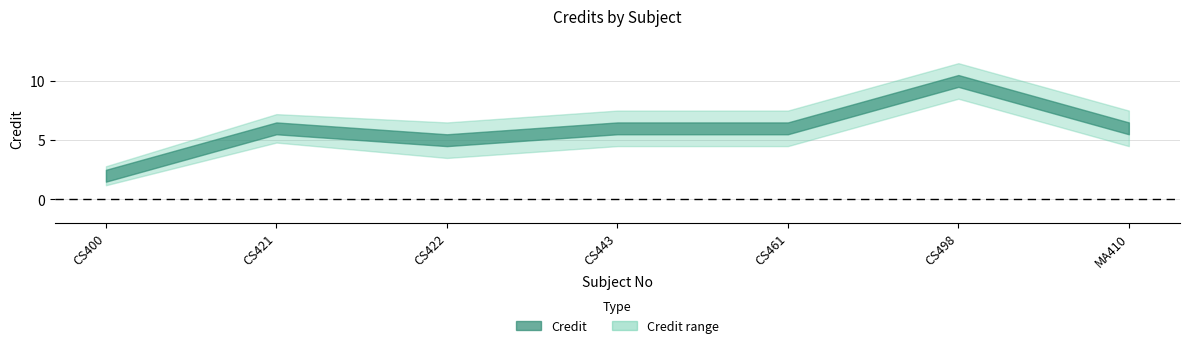

Which category has the lowest value across all series?

CS400